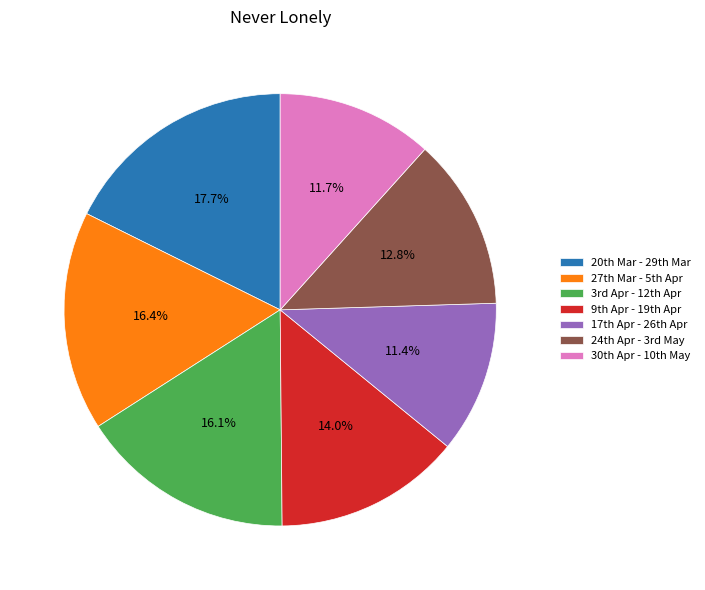

Which category has the biggest portion of the pie?

20th Mar - 29th Mar